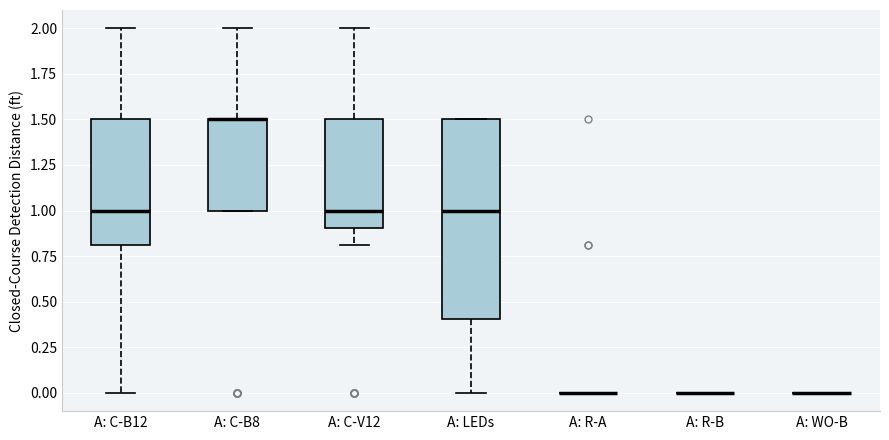

Reading left to right, transcribe this box plot: for each box, give where its median line is, the range the box spans, and where its two whiskers end, as read against the y-axis. The values are not printed on the chart, so give them approximately, as read against the axis.

A: C-B12: median 1.0, box 0.8 to 1.5, whiskers 0.0 to 2.0
A: C-B8: median 1.5 (drawn on the box's upper edge), box 1.0 to 1.5, whiskers 1.0 to 2.0
A: C-V12: median 1.0, box 0.9 to 1.5, whiskers 0.8 to 2.0
A: LEDs: median 1.0, box 0.4 to 1.5, whiskers 0.0 to 1.5
A: R-A: box collapsed to a line at 0.0, whiskers 0.0 to 0.0
A: R-B: box collapsed to a line at 0.0, whiskers 0.0 to 0.0
A: WO-B: box collapsed to a line at 0.0, whiskers 0.0 to 0.0